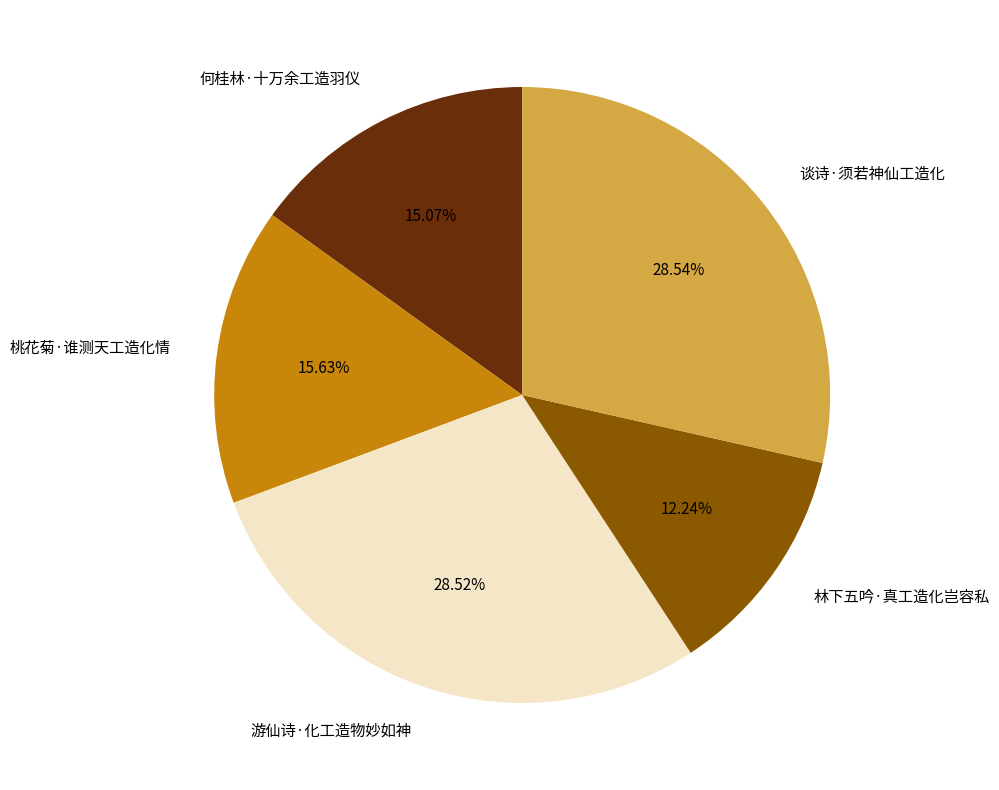

How much of the chart is everything except 谈诗·须若神仙工造化?

71.5%